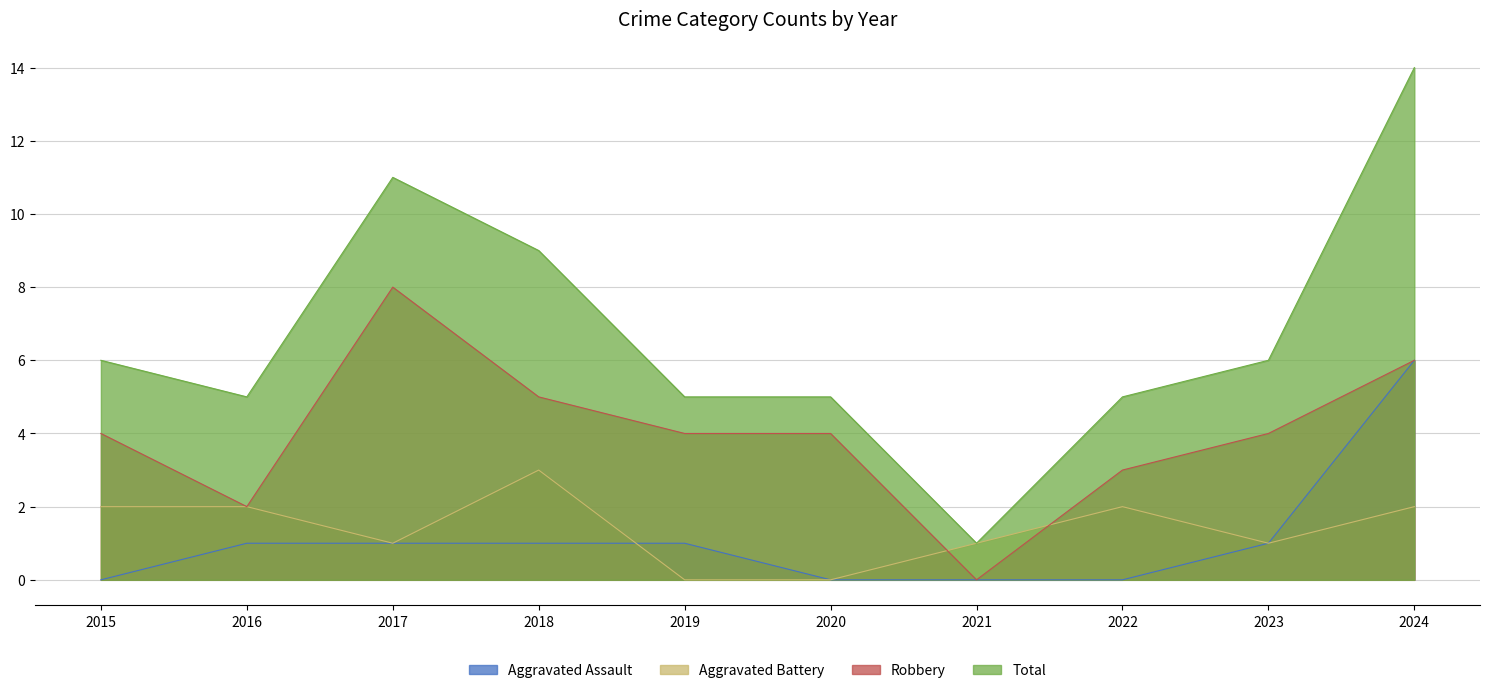

What is the difference between the highest and lowest values at 2019?

5